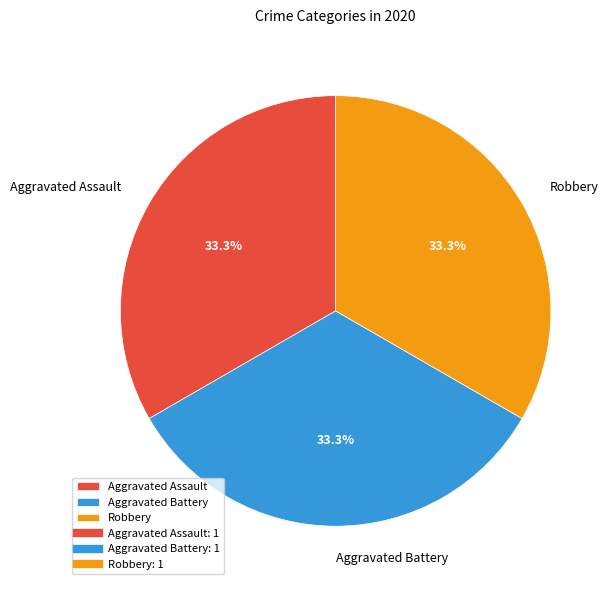

To the nearest percent, what portion does Aggravated Battery represent?

33%